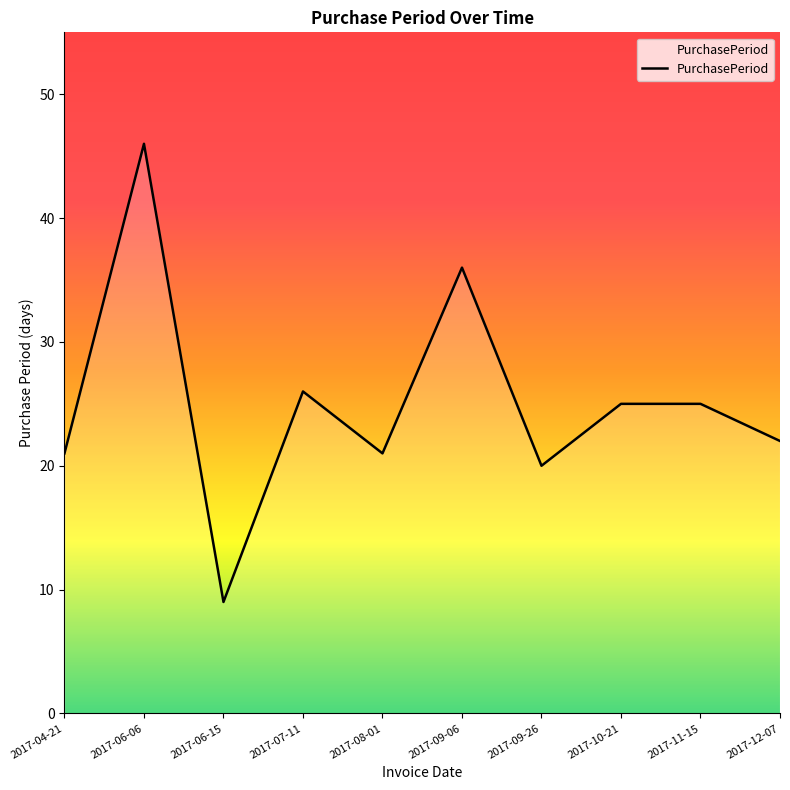

What is the smallest value displayed?

9